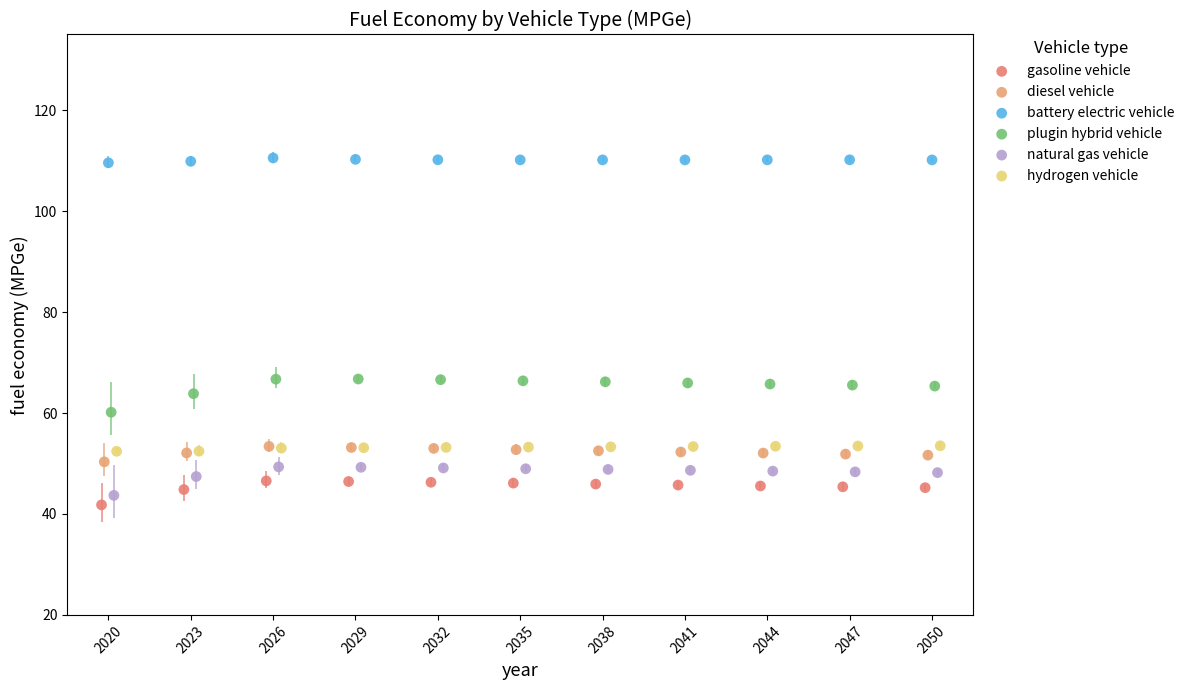

What are all the series names shown in the legend?

gasoline vehicle, diesel vehicle, battery electric vehicle, plugin hybrid vehicle, natural gas vehicle, hydrogen vehicle